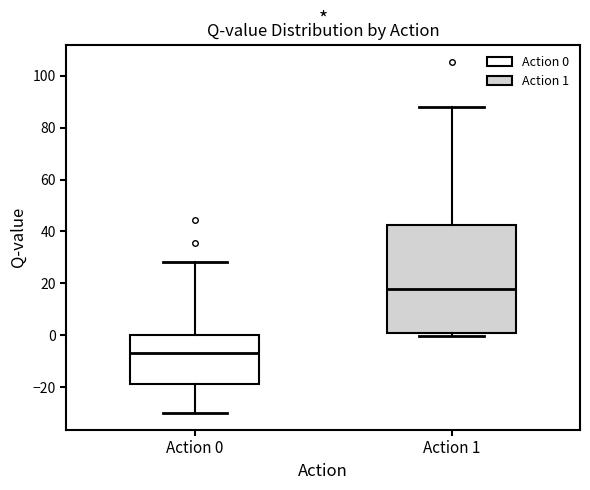

Reading left to right, read every box against the y-axis: the position of its median line, the range the box covers, and the ends of its whiskers. The values are not printed on the chart, so give them approximately, as read against the axis.

Action 0: median -6, box -18 to 0, whiskers -30 to 28
Action 1: median 18, box 2 to 42, whiskers 0 to 88